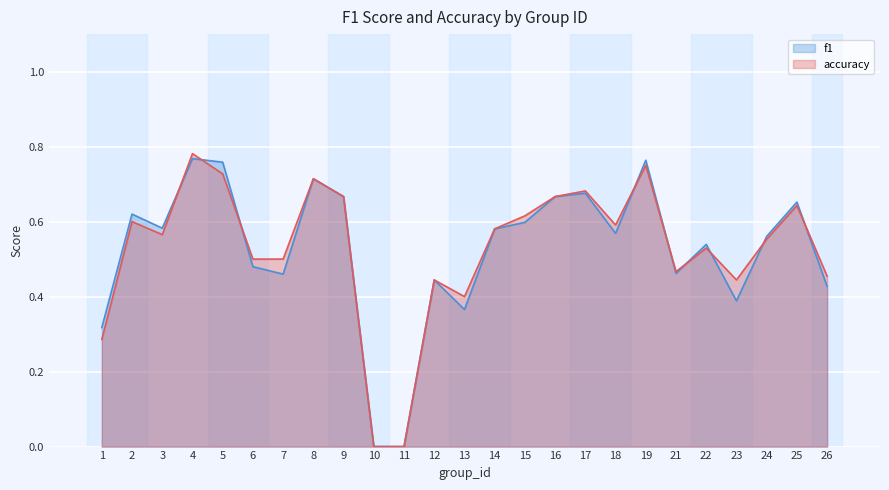

Is the value of f1 at 11 greater than the value of accuracy at 2?

No